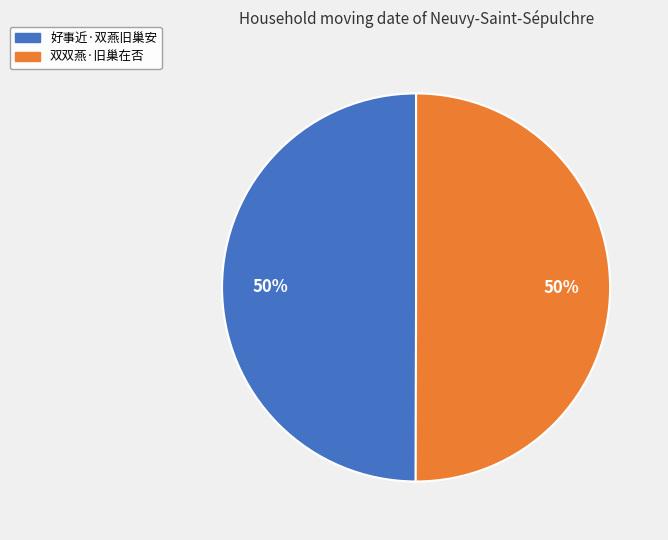

What is the ratio of the value at 好事近·双燕旧巢安 to the value at 双双燕·旧巢在否?

1.0